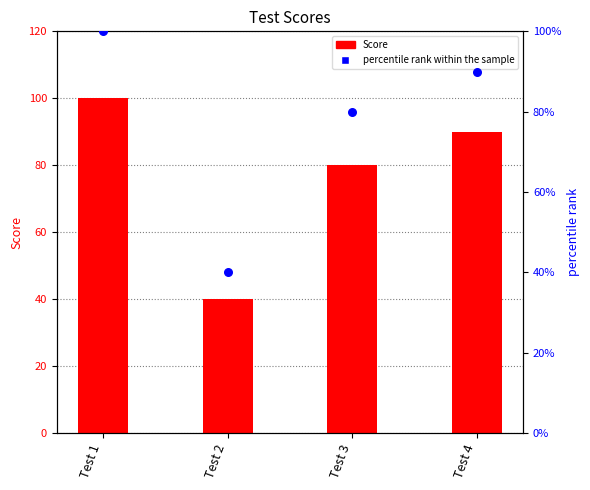

Which series has the largest Y range (max minus min)?

Score